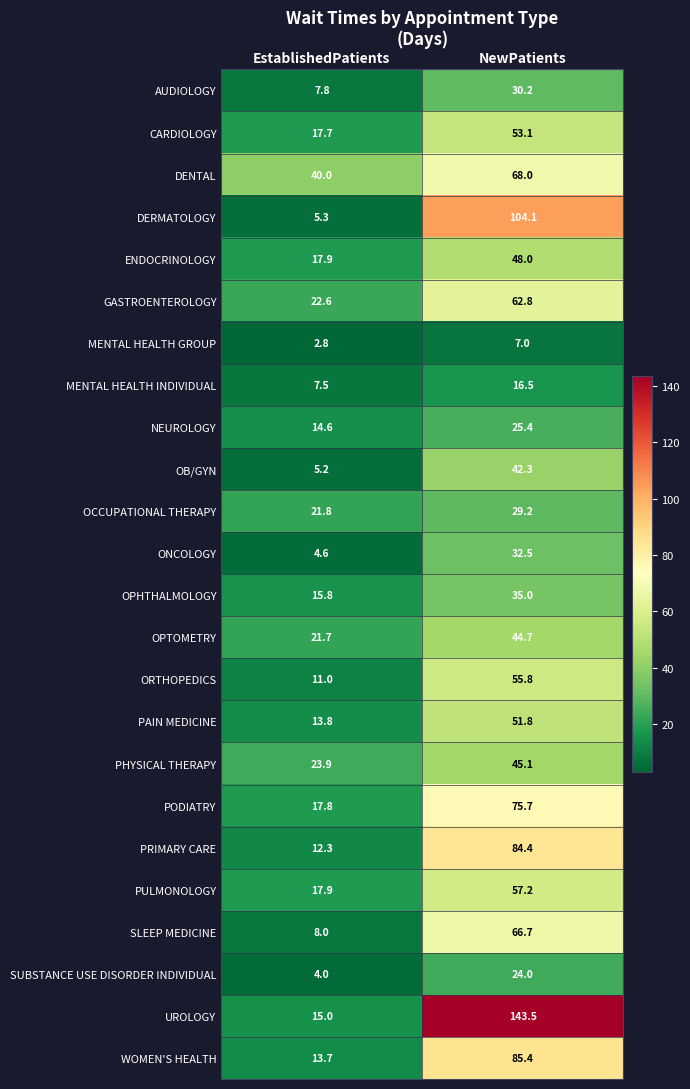

What is the difference between the ENDOCRINOLOGY values at EstablishedPatients and NewPatients?

30.1